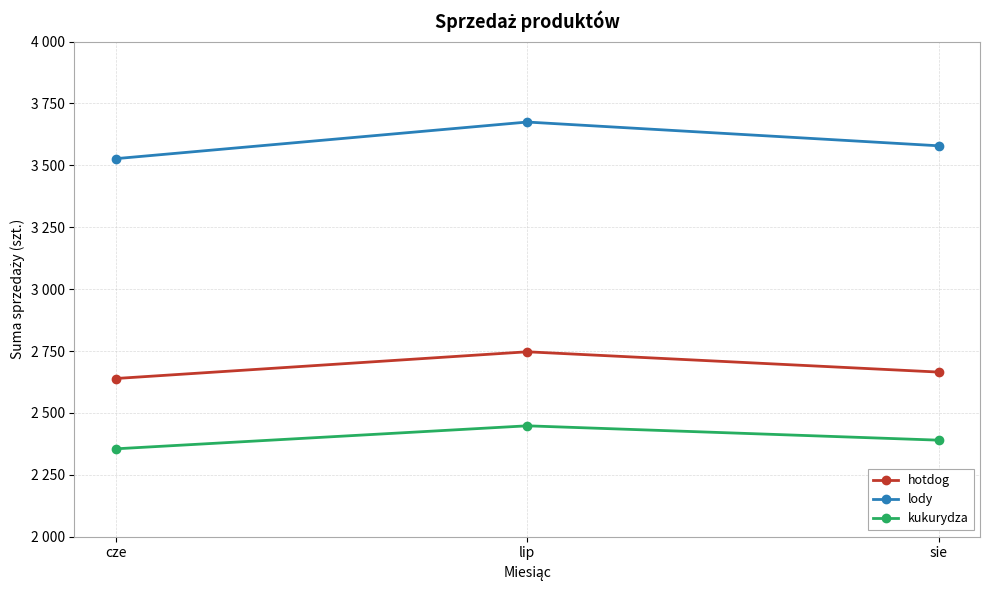

What is the label of the 3rd point from the right?

cze